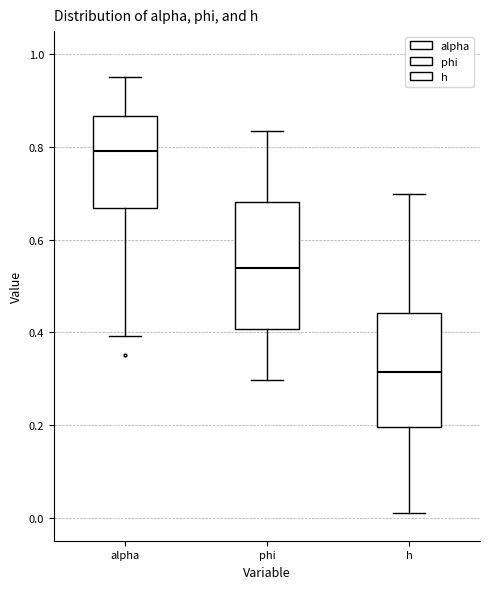

Which box's median line is the highest?

alpha